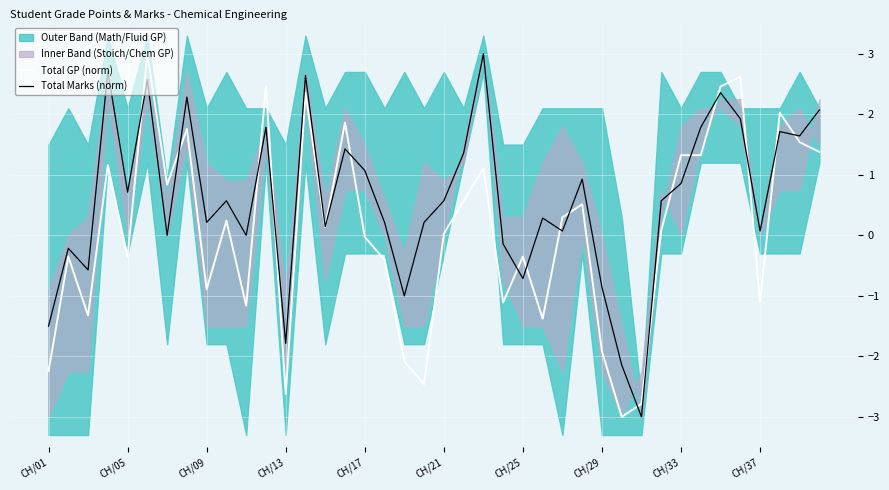

What is the minimum value for Total GP (norm)?

-3.0